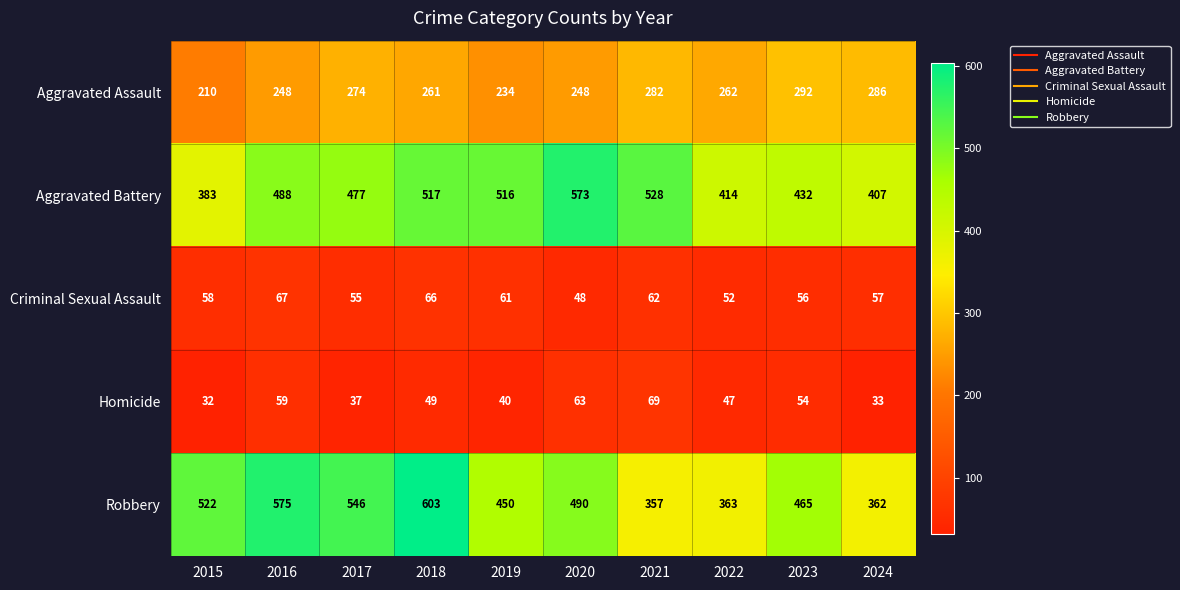

The value of Robbery at 2023 is 465. True or false?

True